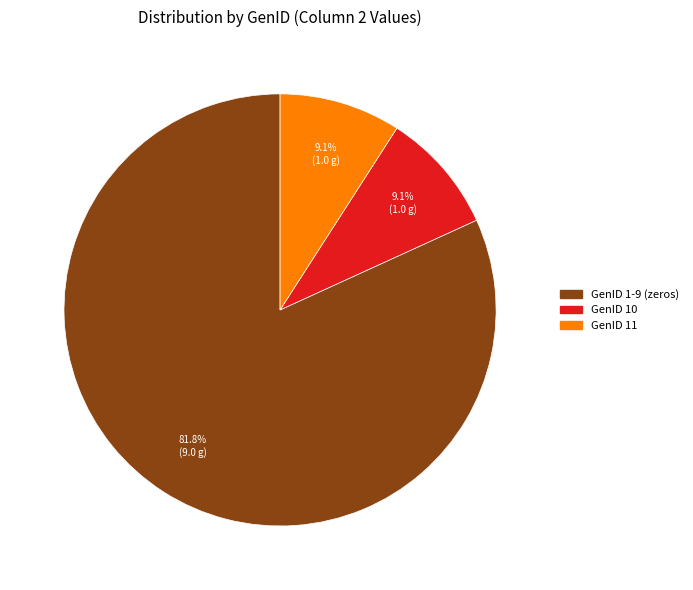

Count the number of slices in the pie.

3